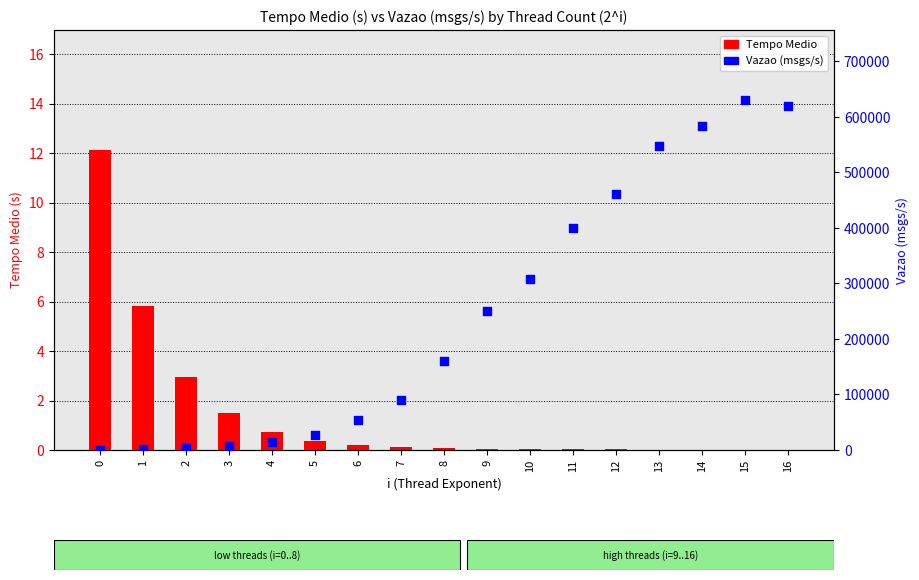

Which series reaches the minimum Y coordinate?

Tempo Medio